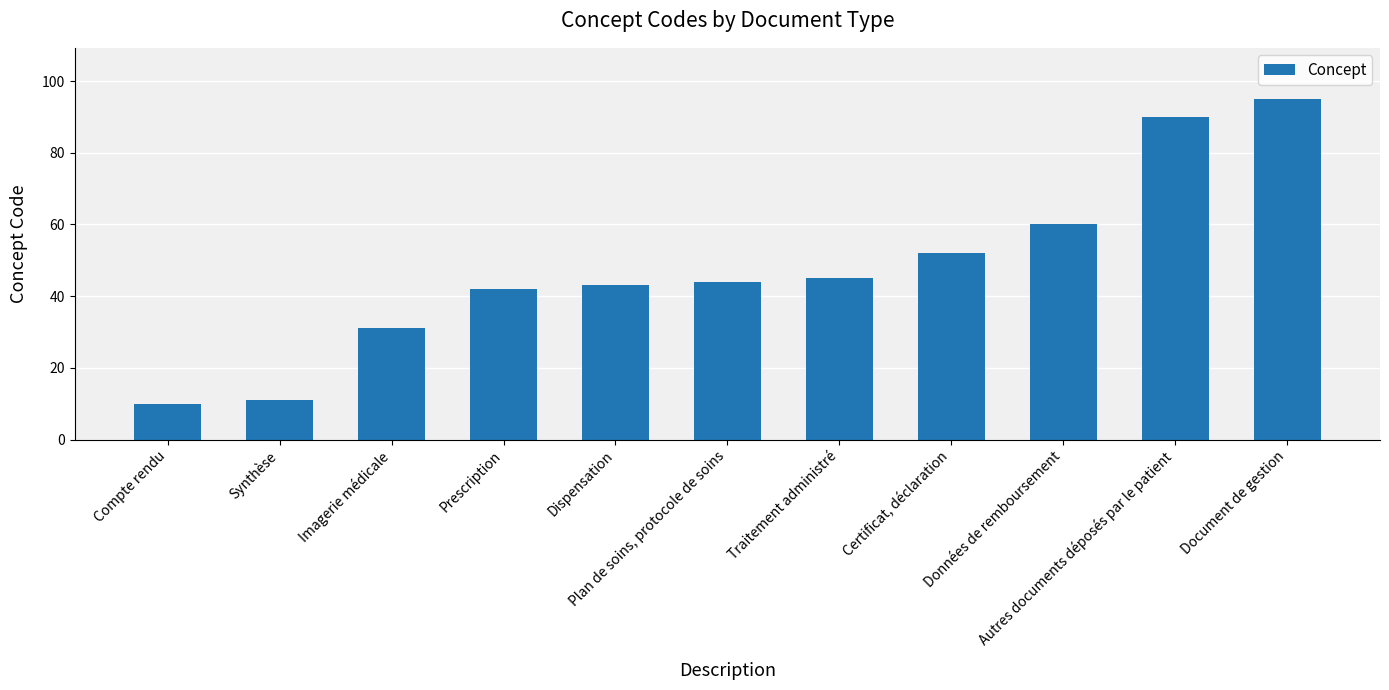

Read the value at Autres documents déposés par le patient, to the nearest 5.

90